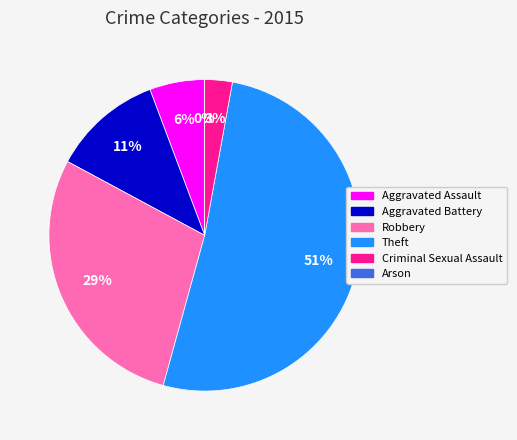

To the nearest percent, what percentage of the pie is Aggravated Assault?

6%